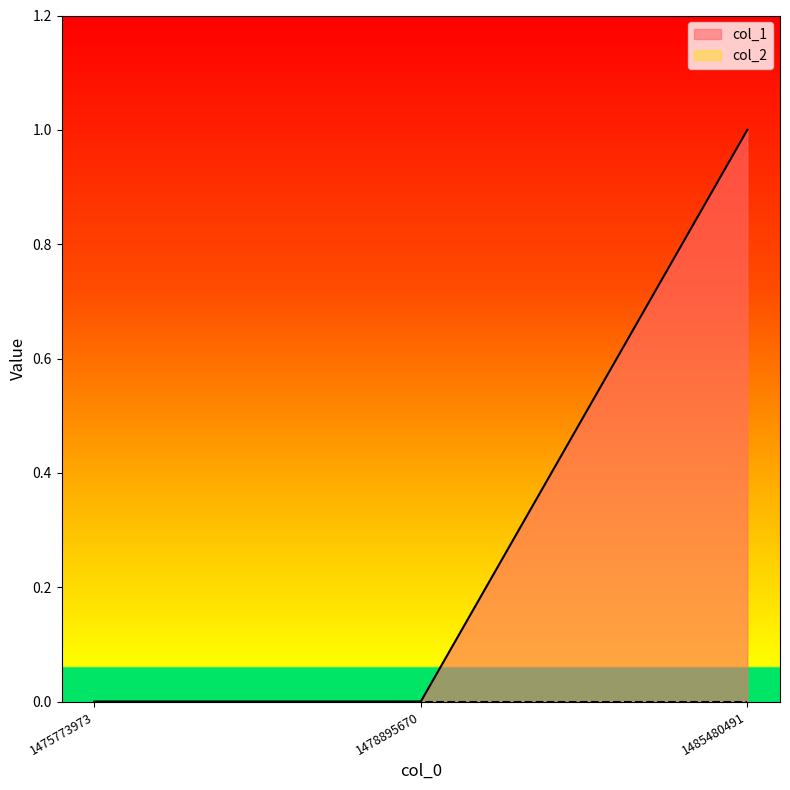

True or false: the data shows 0 at 1475773973.

True